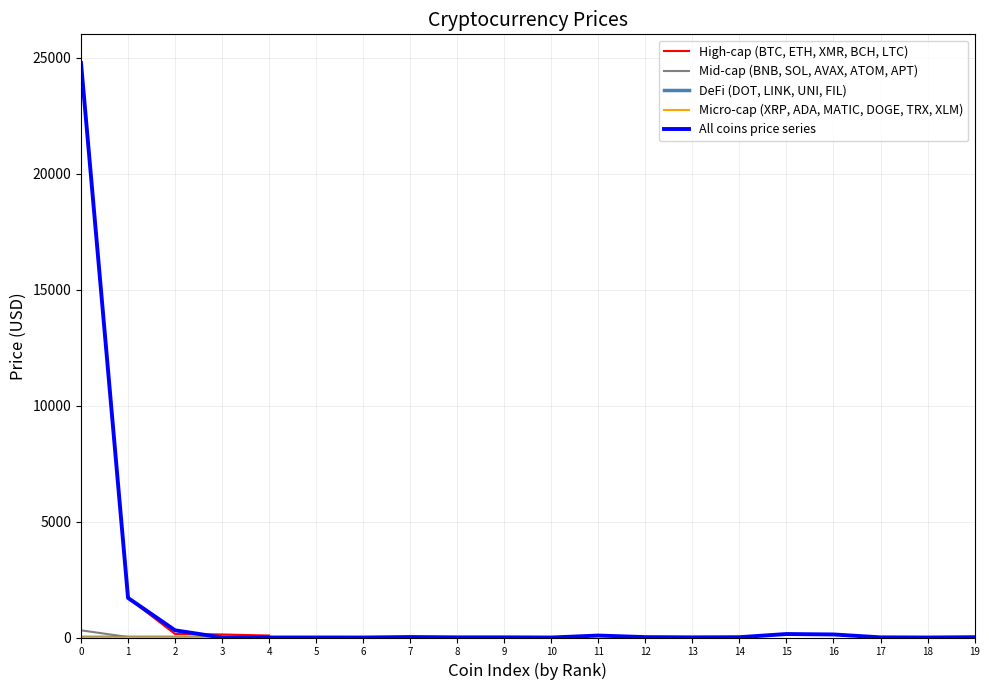

How many interior local valleys (lower than both neighbors) does the data have?

6